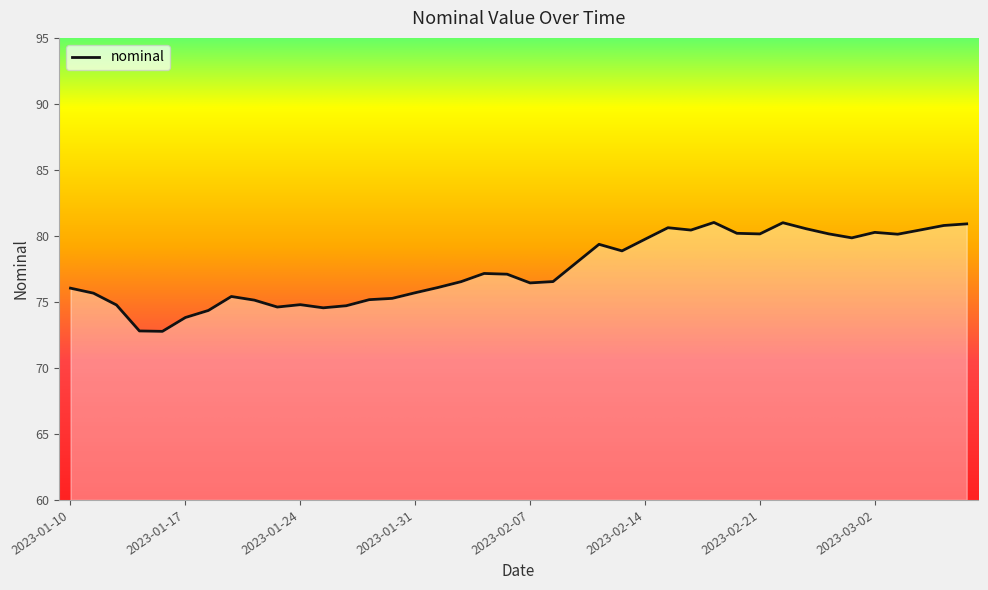

What is the label of the 3rd point from the right?

2023-03-04